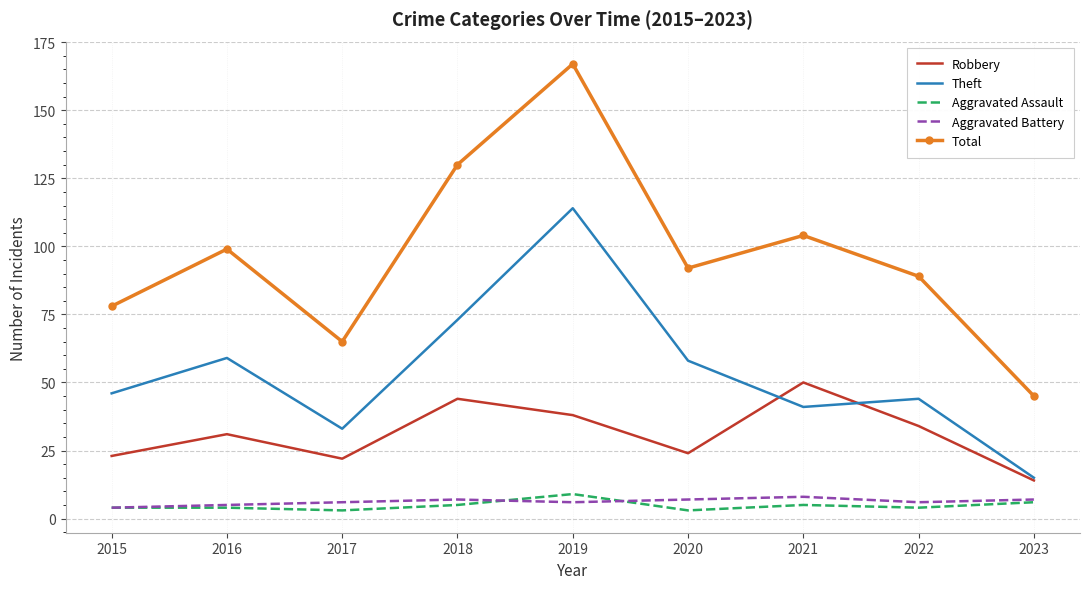

True or false: Aggravated Assault and Robbery intersect in this chart.

False